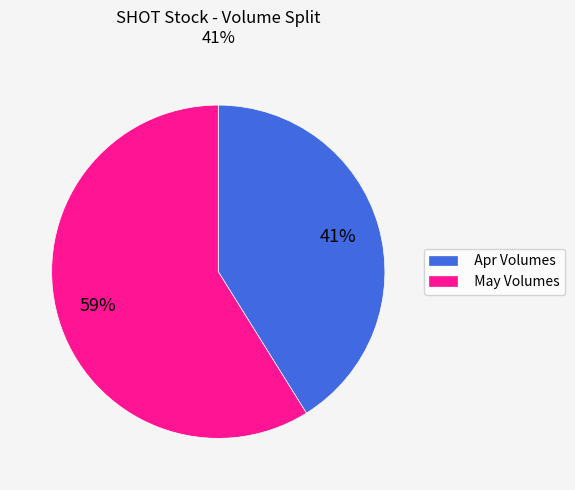

To the nearest percent, what percentage of the pie is May Volumes?

59%